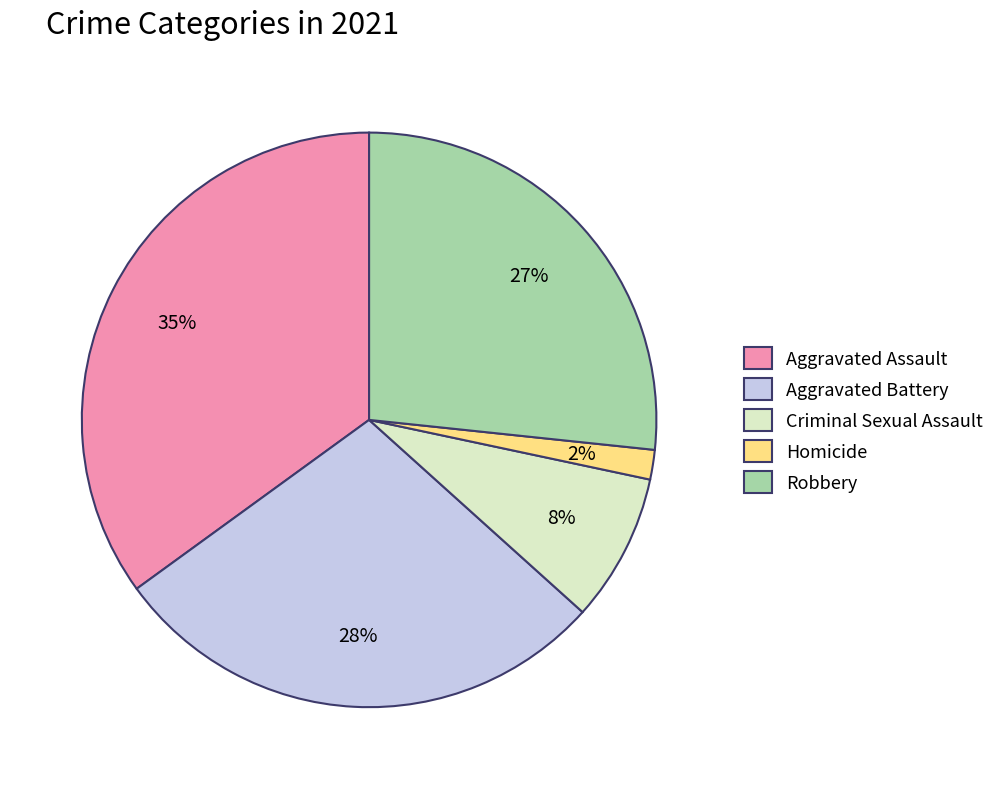

Between Aggravated Battery and Aggravated Assault, which is larger?

Aggravated Assault